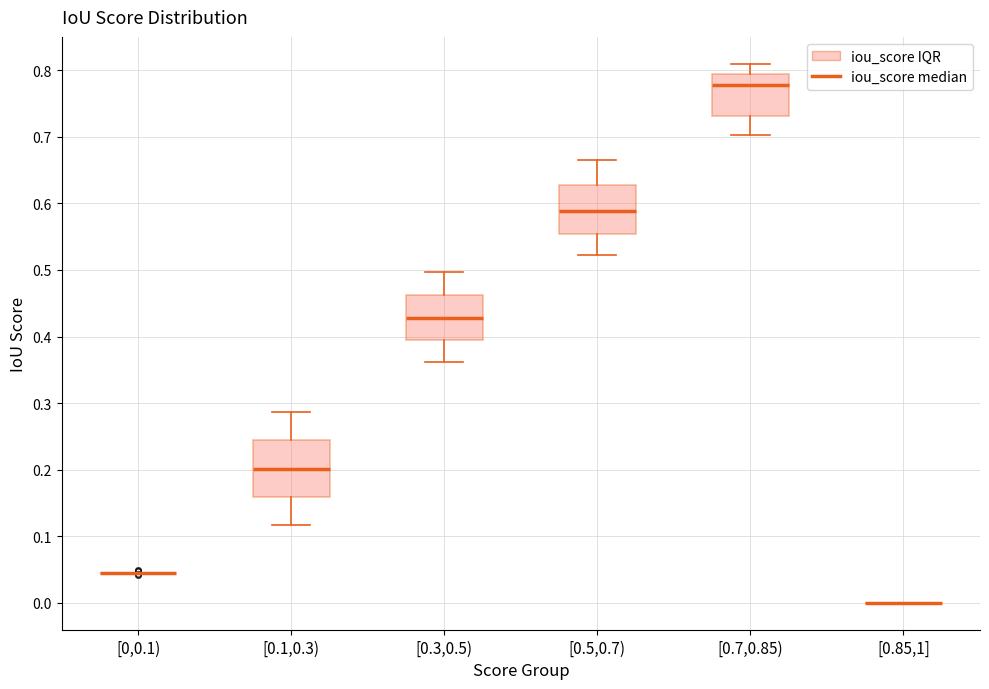

Reading left to right, read every box against the y-axis: the position of its median line, the range the box covers, and the ends of its whiskers. The values are not printed on the chart, so give them approximately, as read against the axis.

[0,0.1): box collapsed to a line at 0.04, whiskers 0.04 to 0.05
[0.1,0.3): median 0.20, box 0.16 to 0.24, whiskers 0.12 to 0.29
[0.3,0.5): median 0.43, box 0.39 to 0.46, whiskers 0.36 to 0.50
[0.5,0.7): median 0.59, box 0.55 to 0.63, whiskers 0.52 to 0.67
[0.7,0.85): median 0.78, box 0.73 to 0.79, whiskers 0.70 to 0.81
[0.85,1]: box collapsed to a line at 0.00, whiskers 0.00 to 0.00